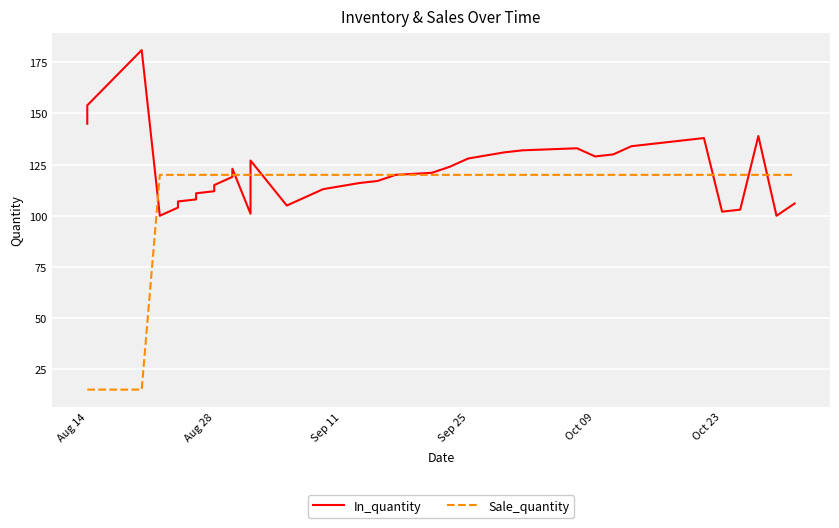

What is the label of the 16th point from the right?

Sep 25